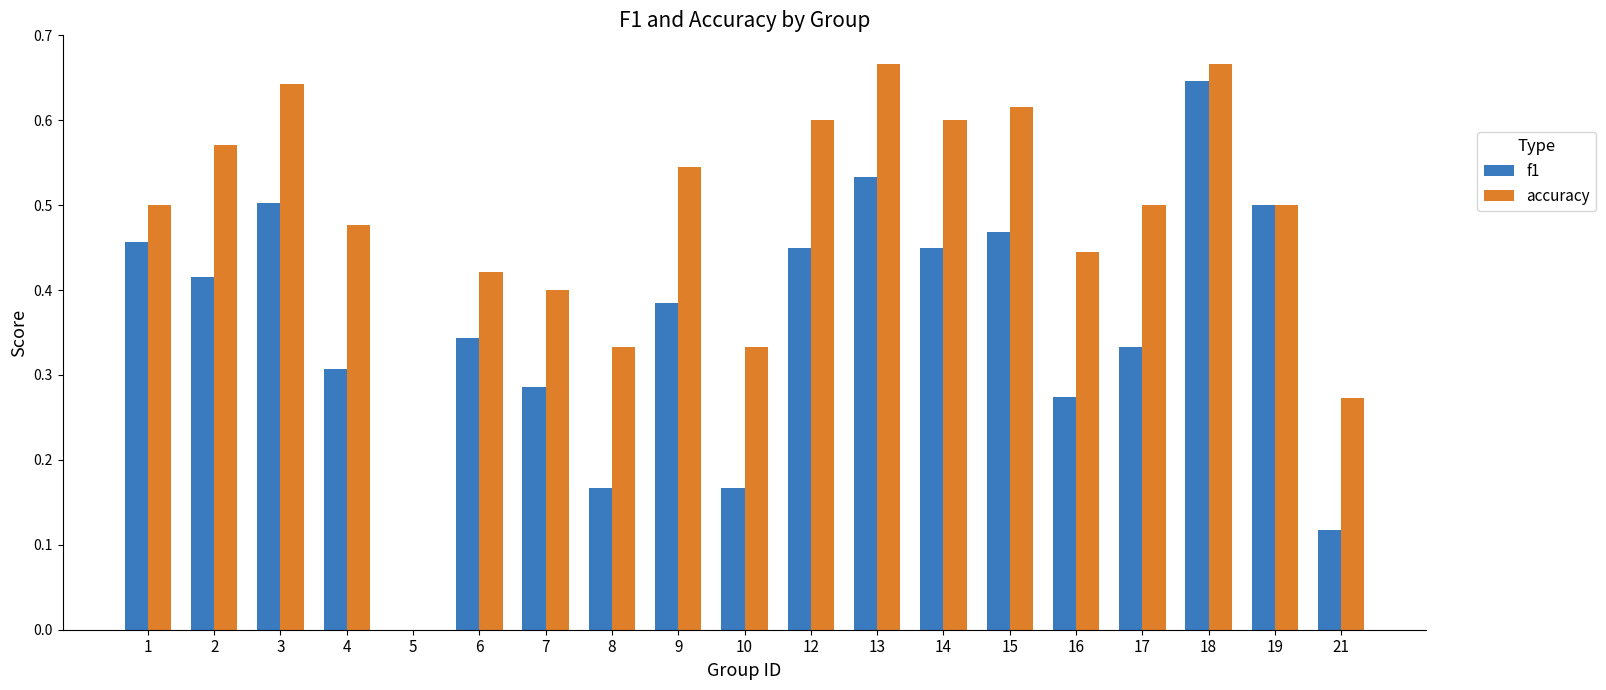

The f1 series shows 0.2 at 6. True or false?

False